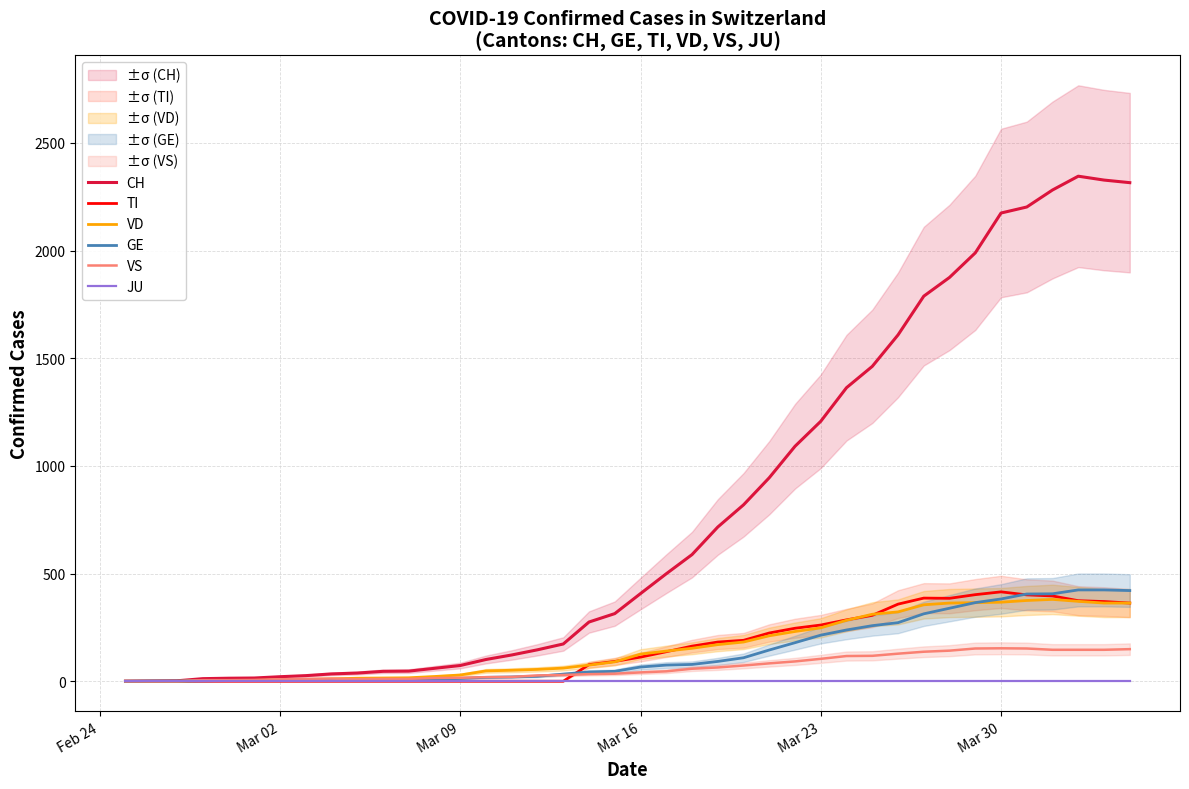

Count the number of categories in the chart.

40